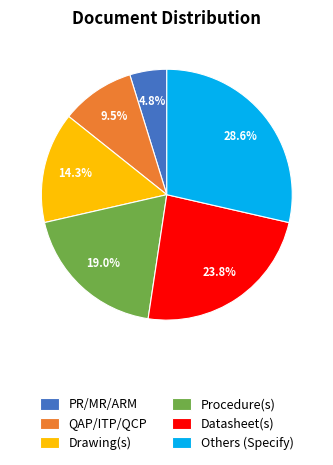

Combined, what portion of the pie is QAP/ITP/QCP and Others (Specify)?

38.1%